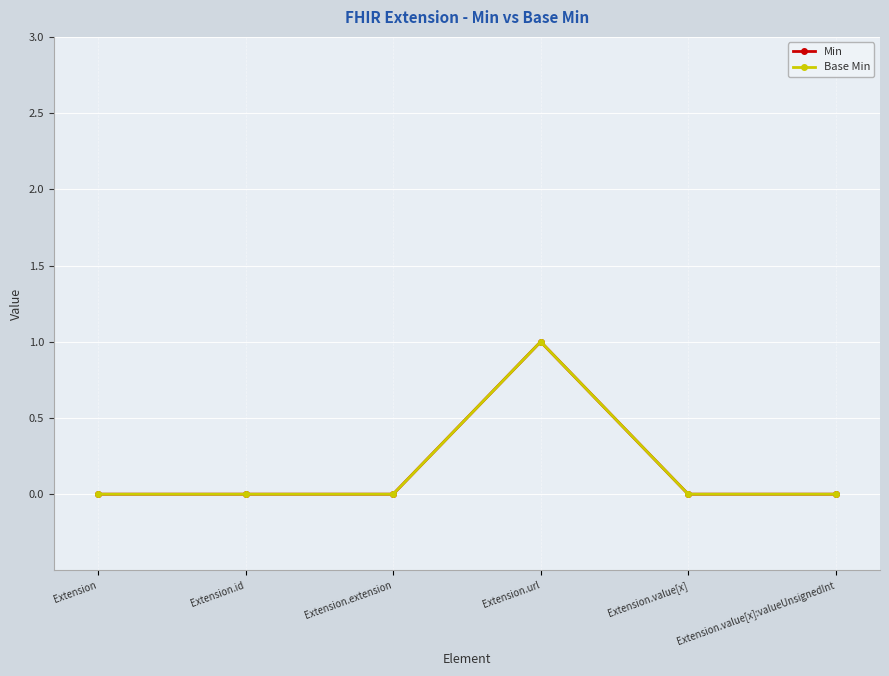

Is this an area chart (filled region under the line)?

No